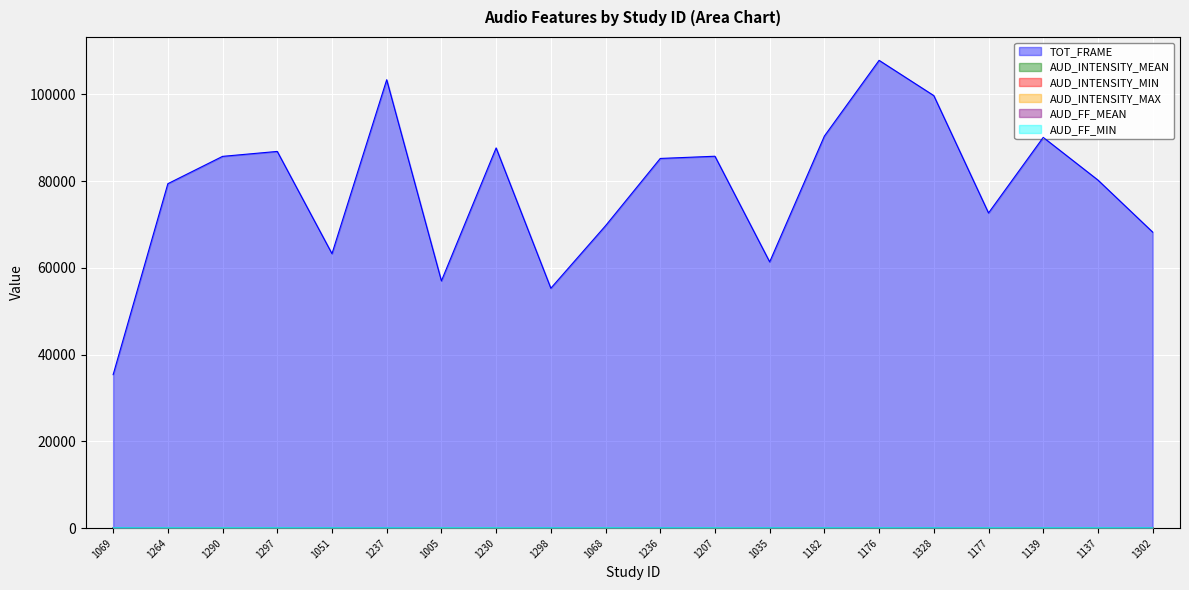

Is it true that TOT_FRAME equals 54131.2 at 1139?

False